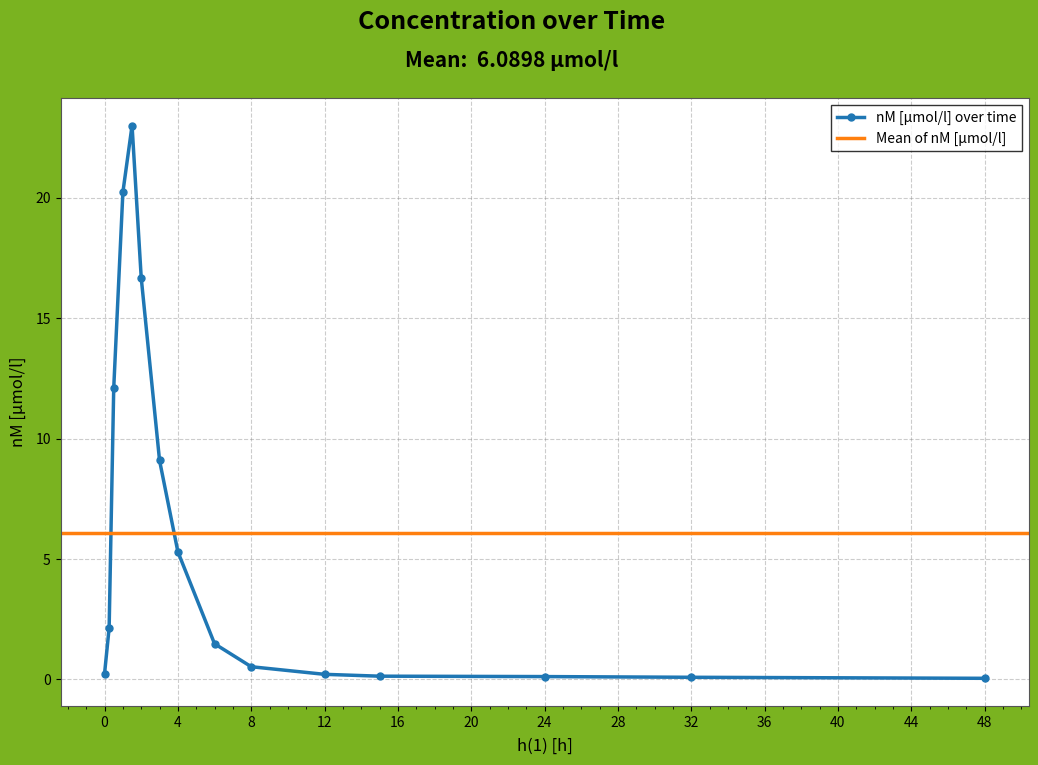

What is the maximum value for nM [µmol/l] over time?

23.0